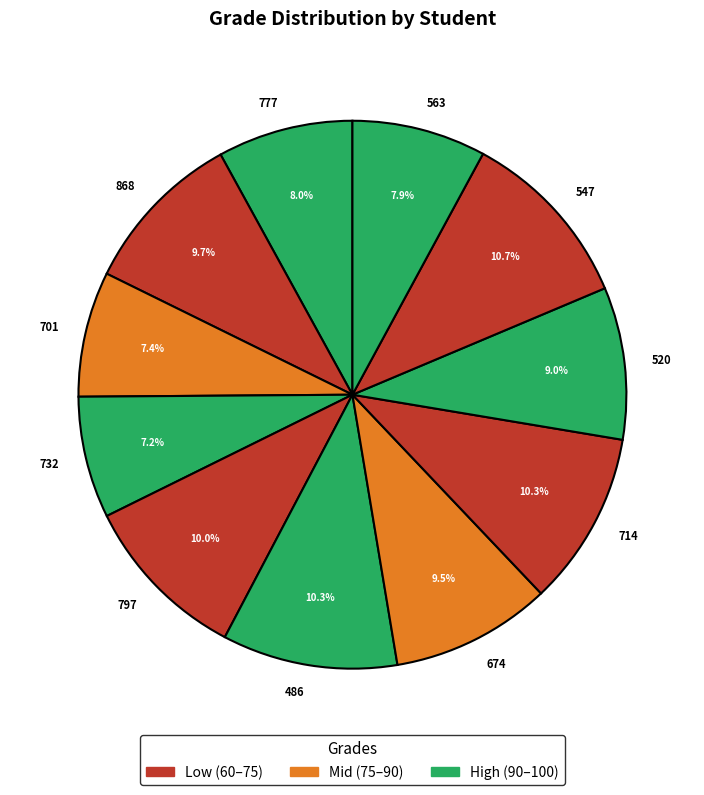

Is the sum of 777 and 797 greater than half?

No